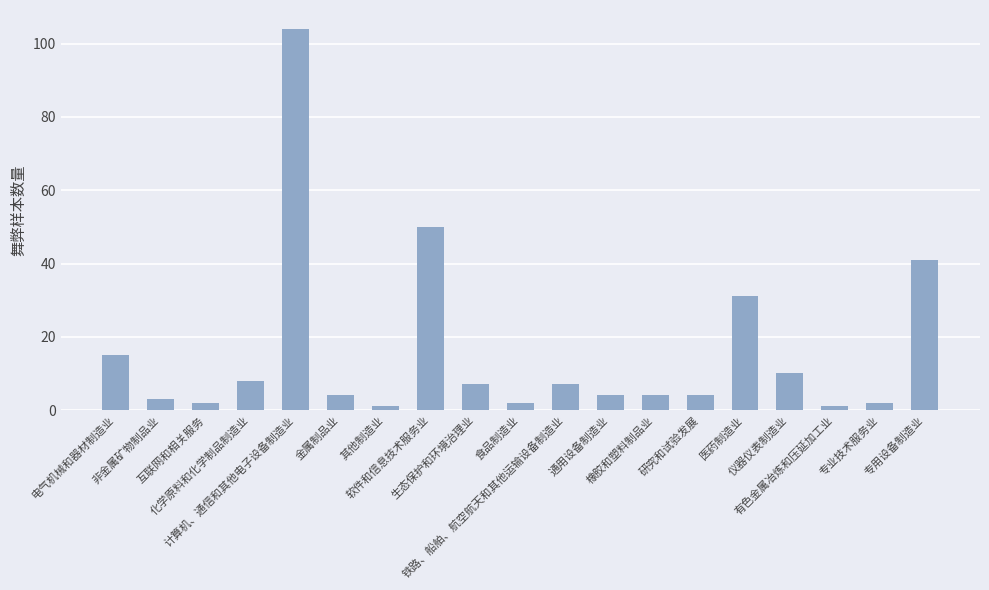

What is the sum of the values at 电气机械和器材制造业 and 通用设备制造业?

19